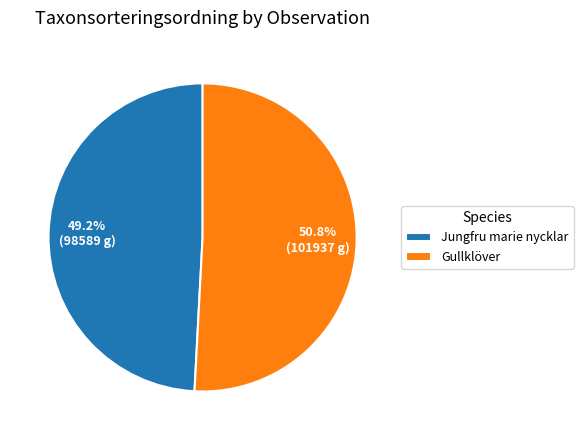

Which slice is the largest?

Gullklöver